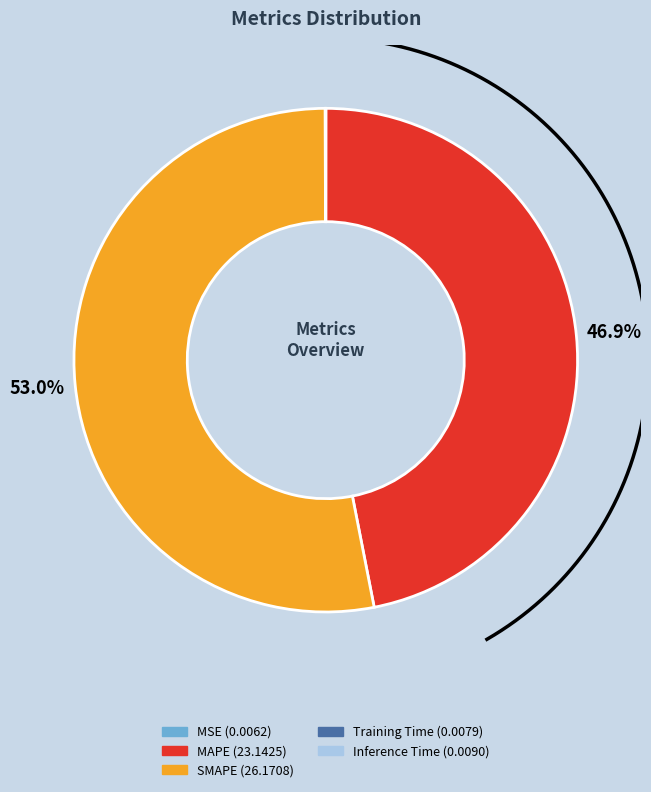

What percentage is the MAPE slice, to the nearest percent?

47%